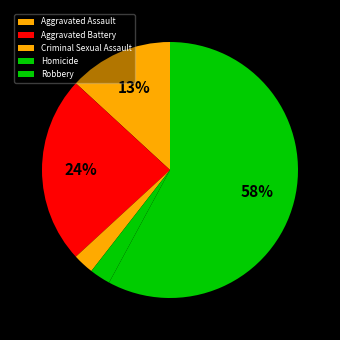

Which category accounts for the majority?

Robbery